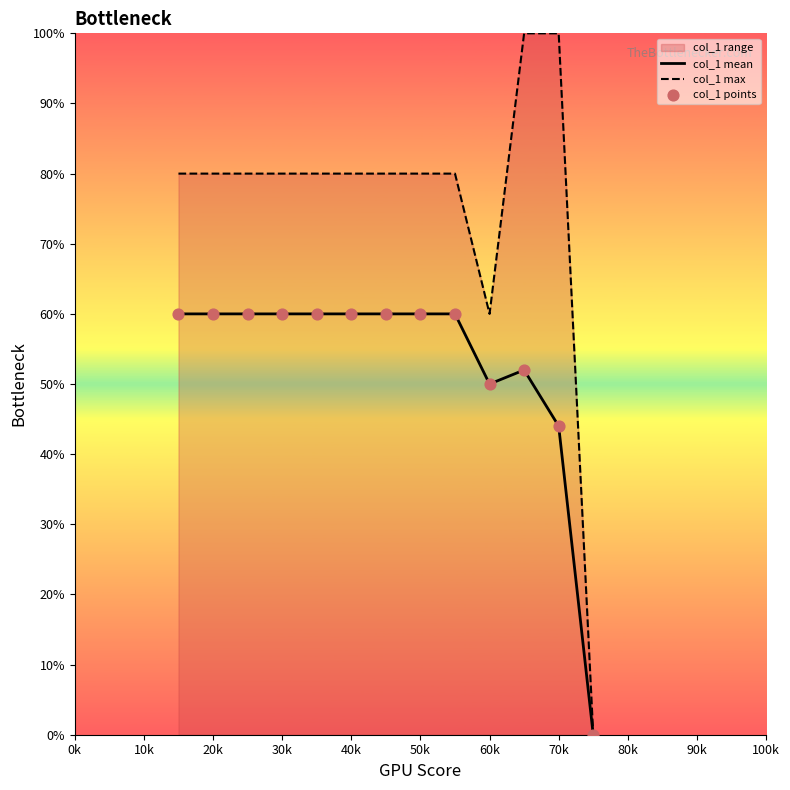

List the series in order of their peak value, lowest first.

col_1 mean, col_1 max